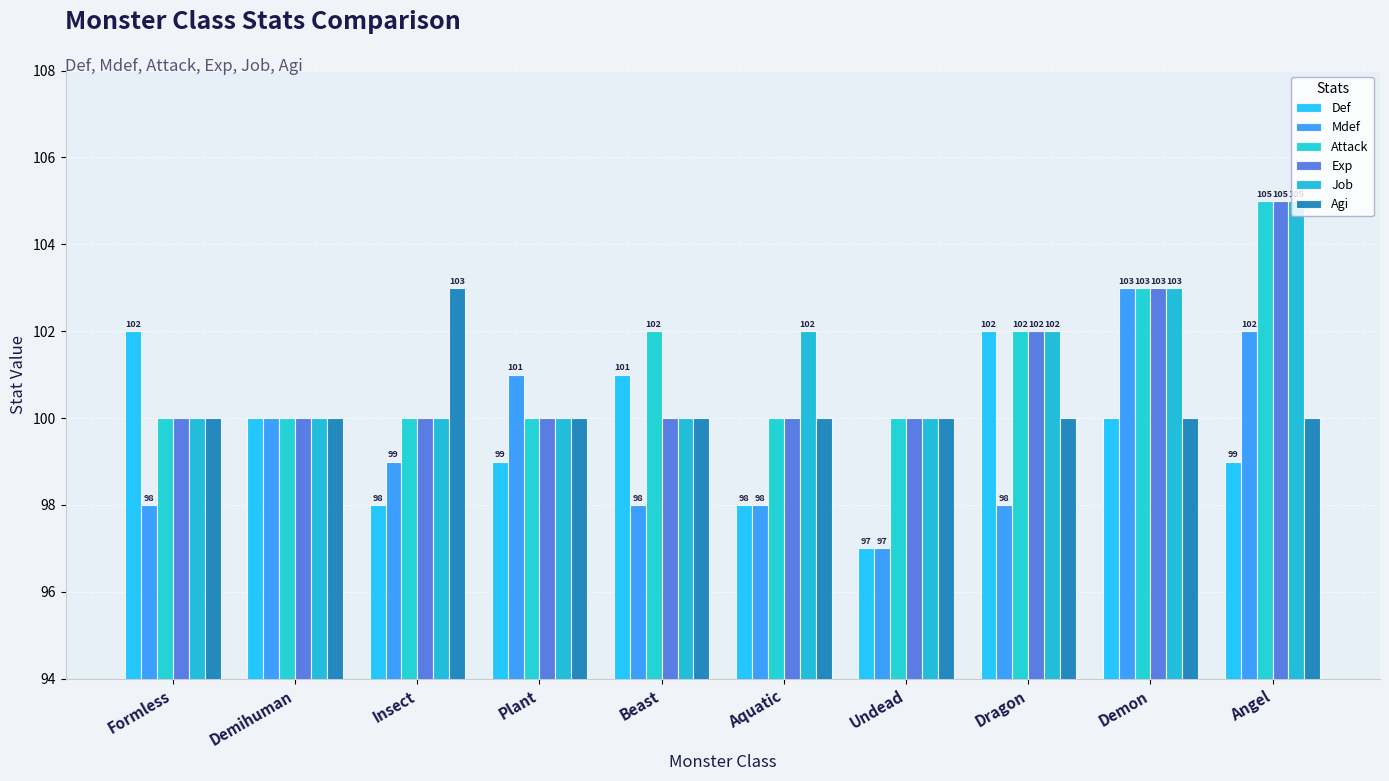

The Attack series shows 102 at Dragon. True or false?

True